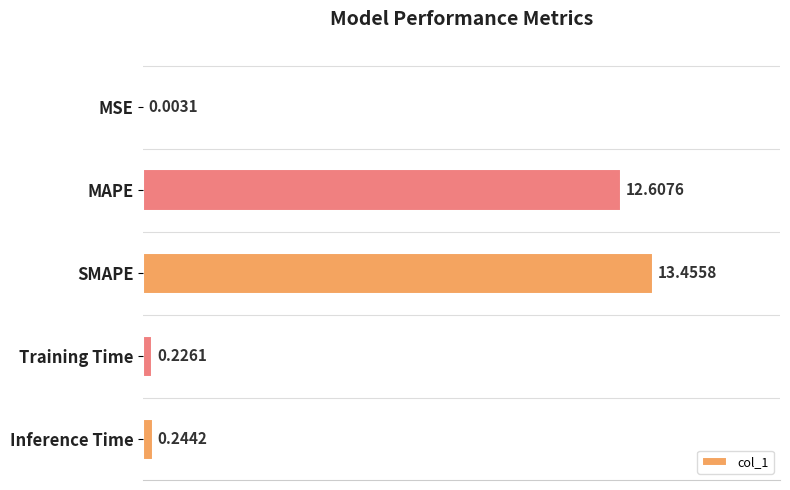

Which has a higher value, MSE or Inference Time?

Inference Time